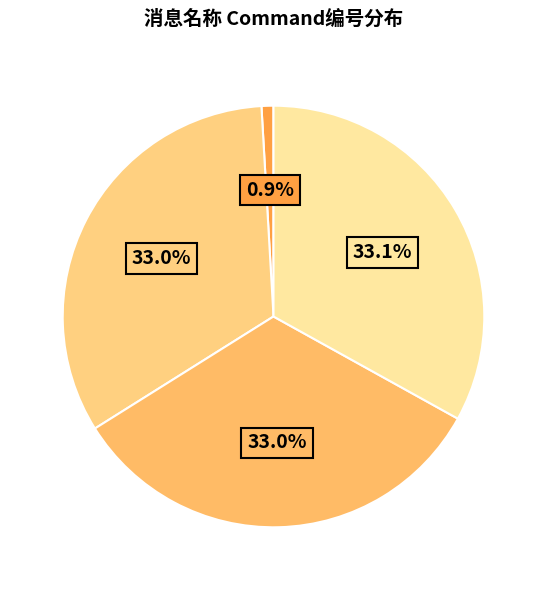

Count the number of slices in the pie.

4